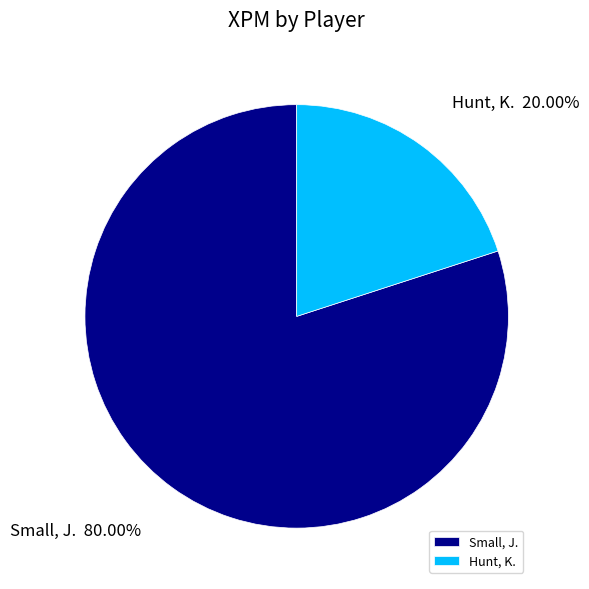

Which slice is the smallest?

Hunt, K.